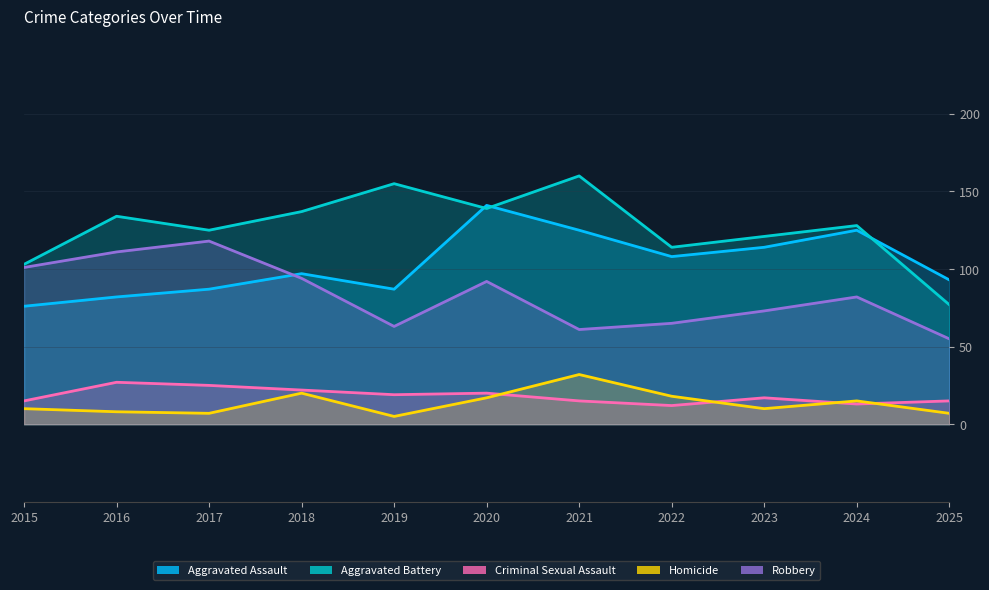

Rank the series by their maximum value, from highest to lowest.

Aggravated Battery, Aggravated Assault, Robbery, Homicide, Criminal Sexual Assault